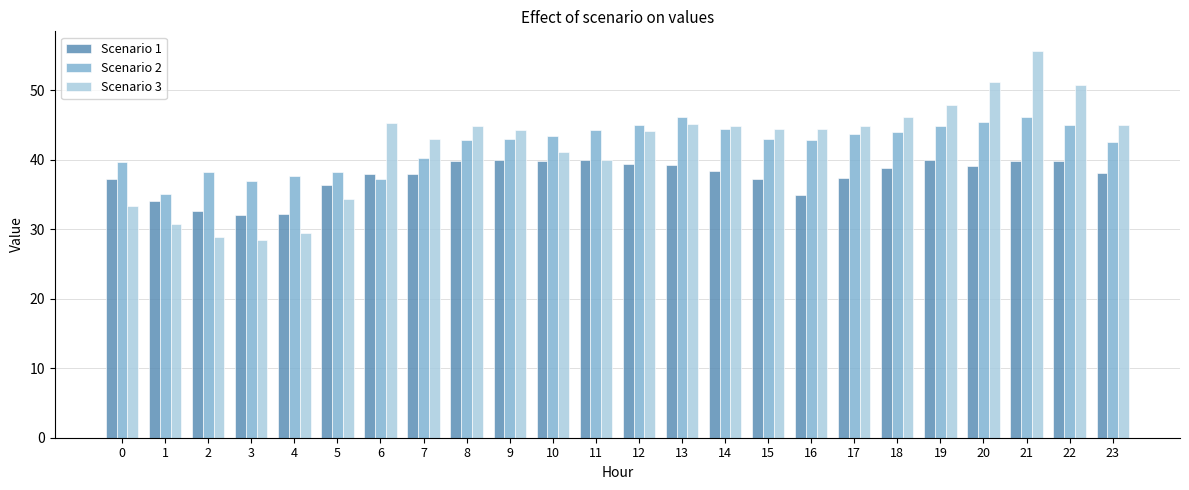

Is it true that Scenario 1 equals 38.8 at 18?

True